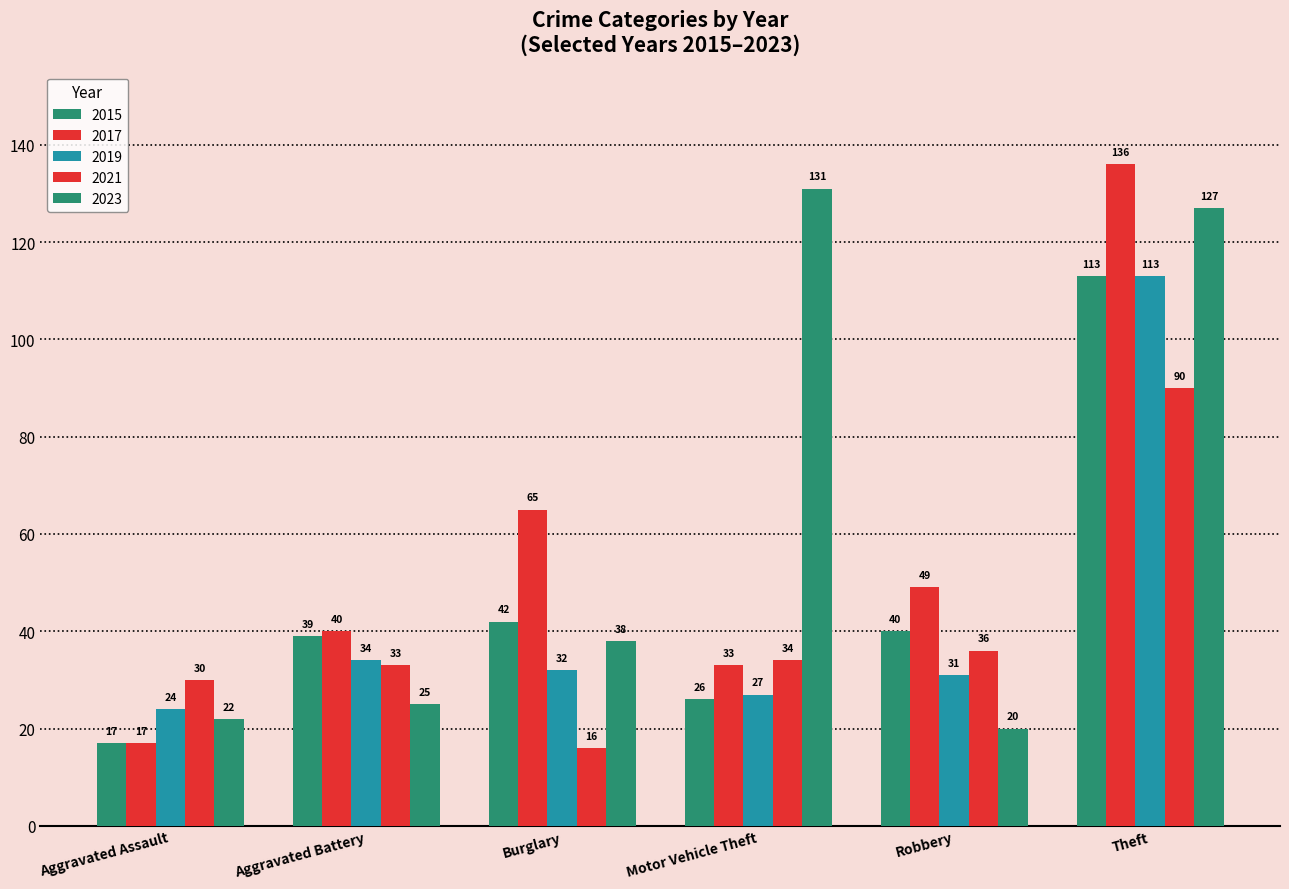

True or false: 2015 has a value of 40 at Robbery.

True